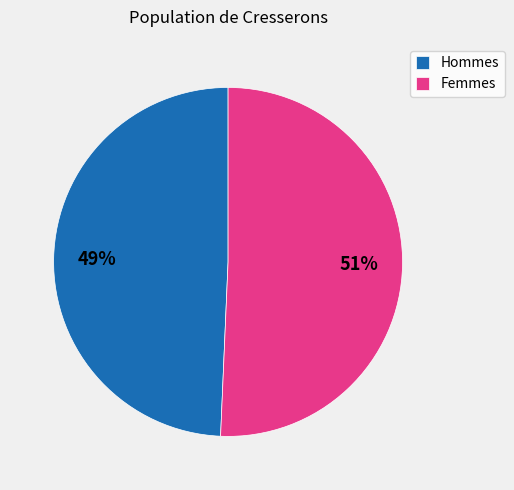

How many slices are in this pie chart?

2